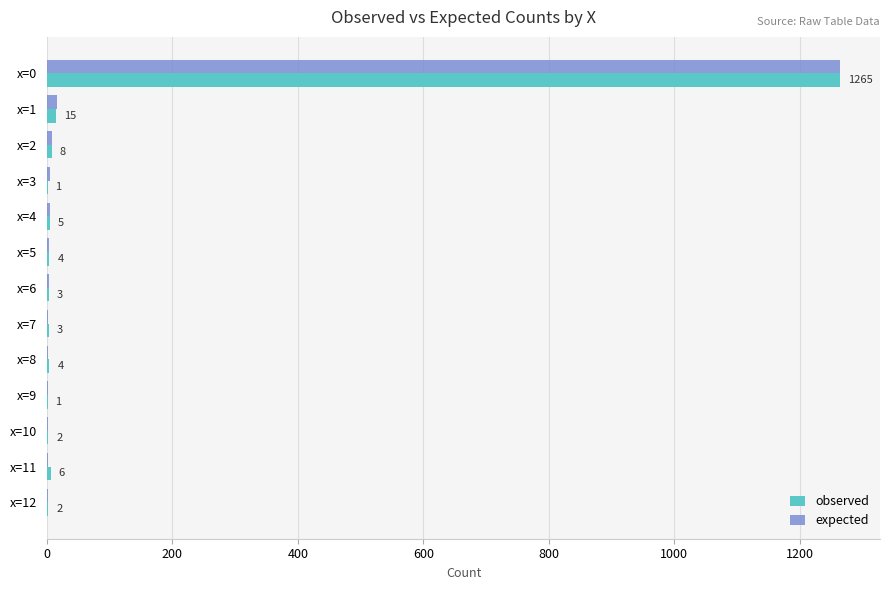

What is the average value of the observed series?

101.5